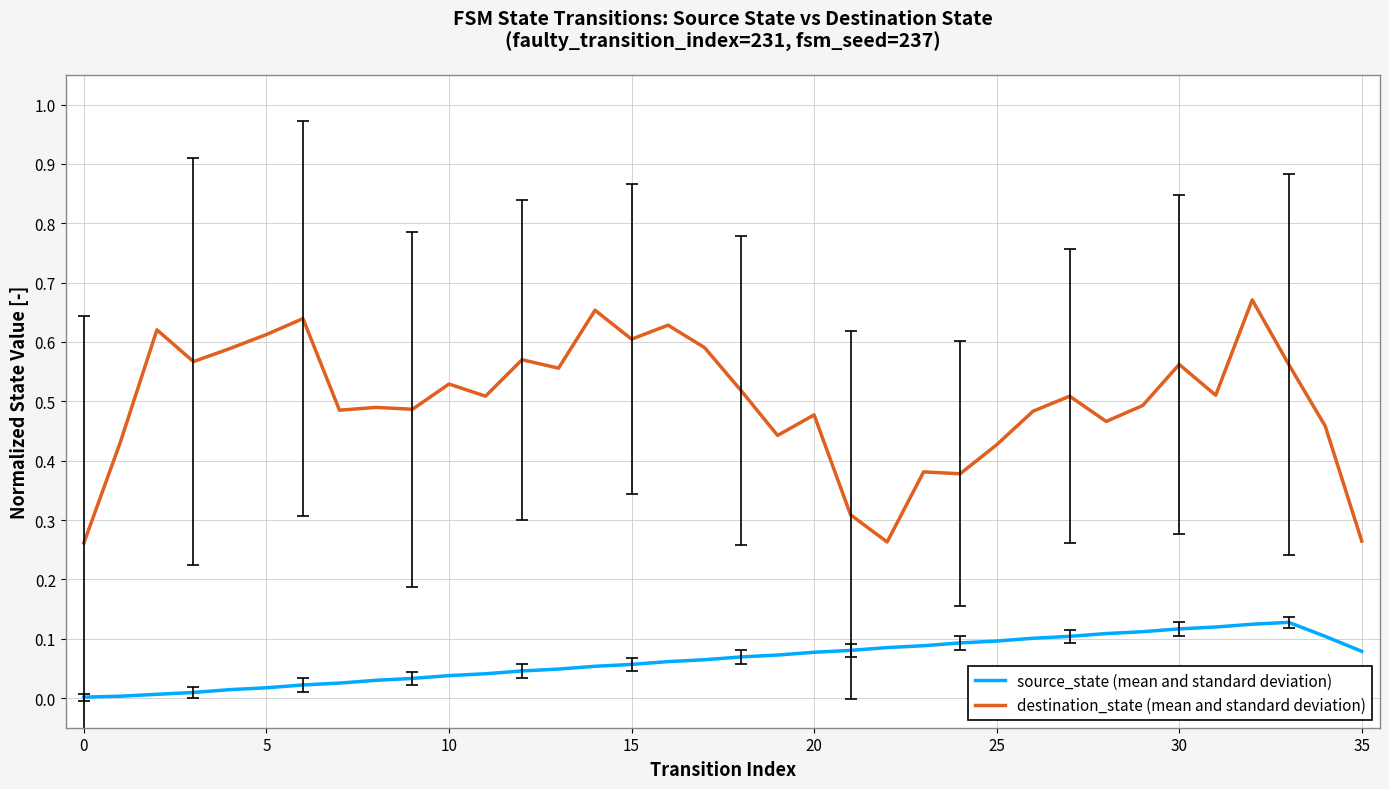

Which series has the widest spread of values?

destination_state (mean and standard deviation)